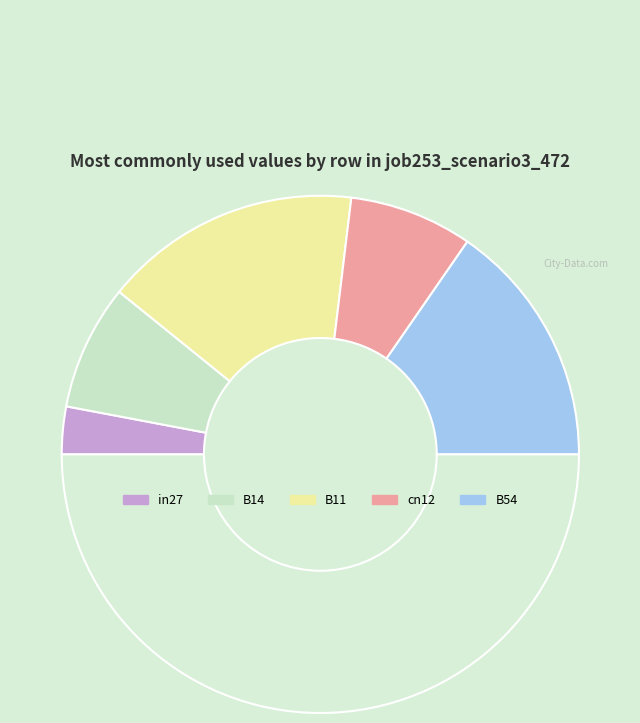

How many segments does this pie chart have?

6